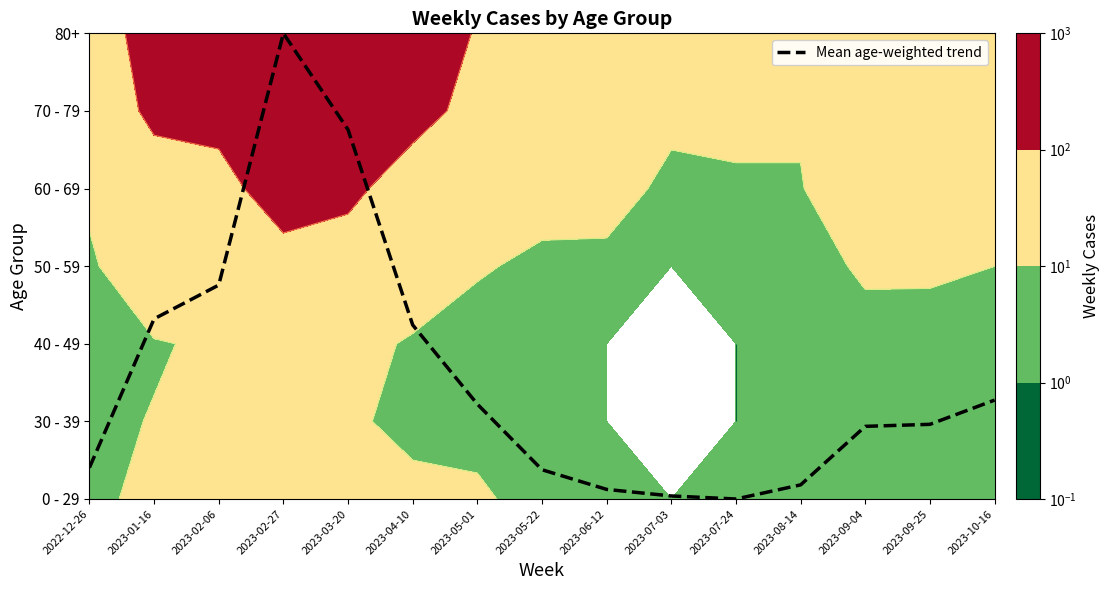

Rank the categories by value from lowest to highest.

2023-07-24, 2023-07-03, 2023-06-12, 2023-08-14, 2023-05-22, 2022-12-26, 2023-09-04, 2023-09-25, 2023-05-01, 2023-10-16, 2023-04-10, 2023-01-16, 2023-02-06, 2023-03-20, 2023-02-27